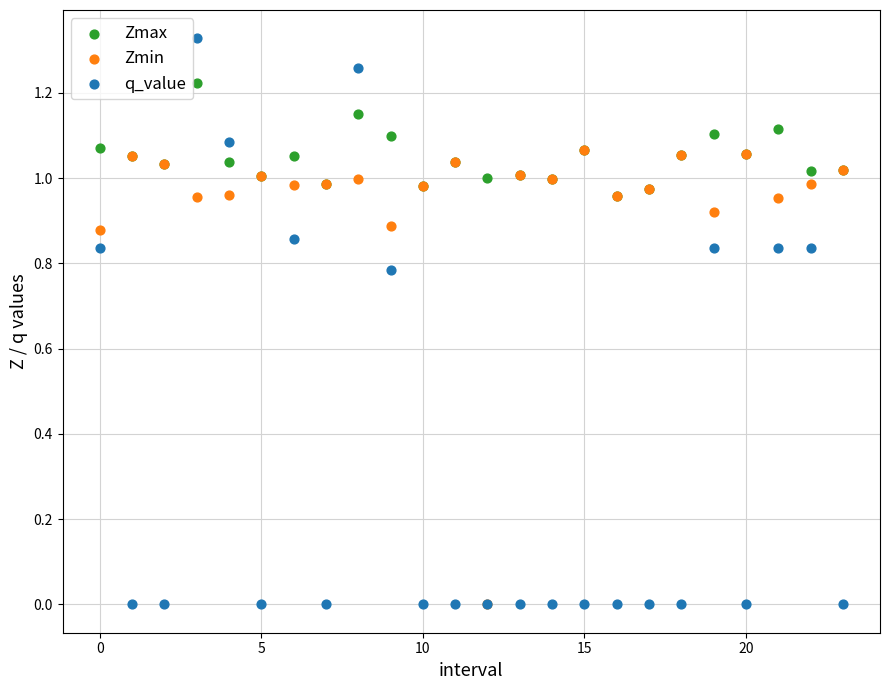

What are all the series names shown in the legend?

Zmax, Zmin, q_value